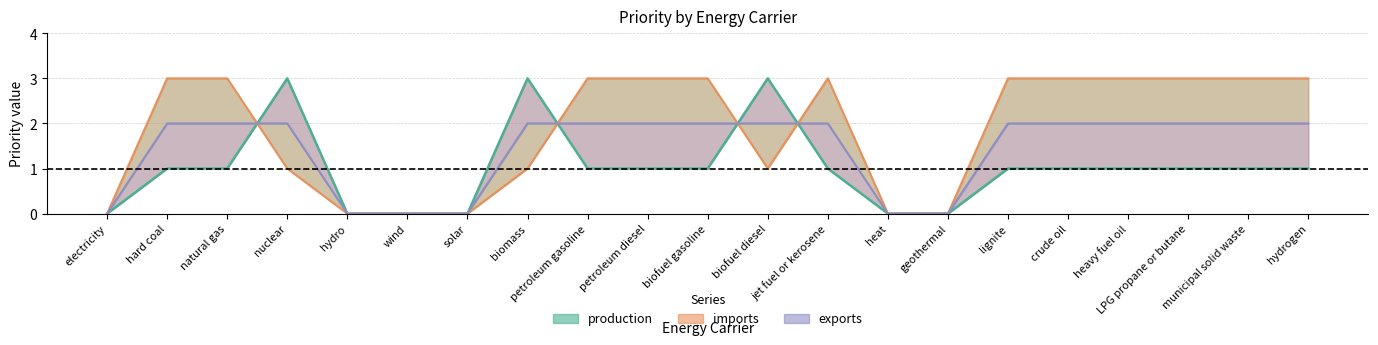

Reading left to right, transcribe all the data shown in this chart.

production: 0	1	1	3	0	0	0	3	1	1	1	3	1	0	0	1	1	1	1	1	1
imports: 0	3	3	1	0	0	0	1	3	3	3	1	3	0	0	3	3	3	3	3	3
exports: 0	2	2	2	0	0	0	2	2	2	2	2	2	0	0	2	2	2	2	2	2